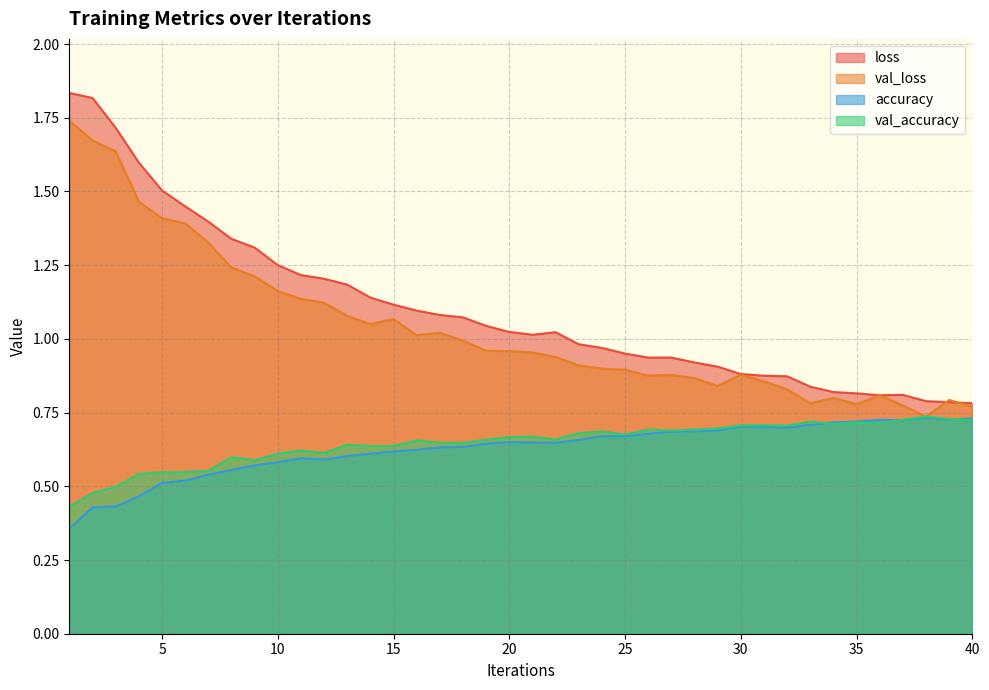

Where is the first local minimum for val_accuracy?

9